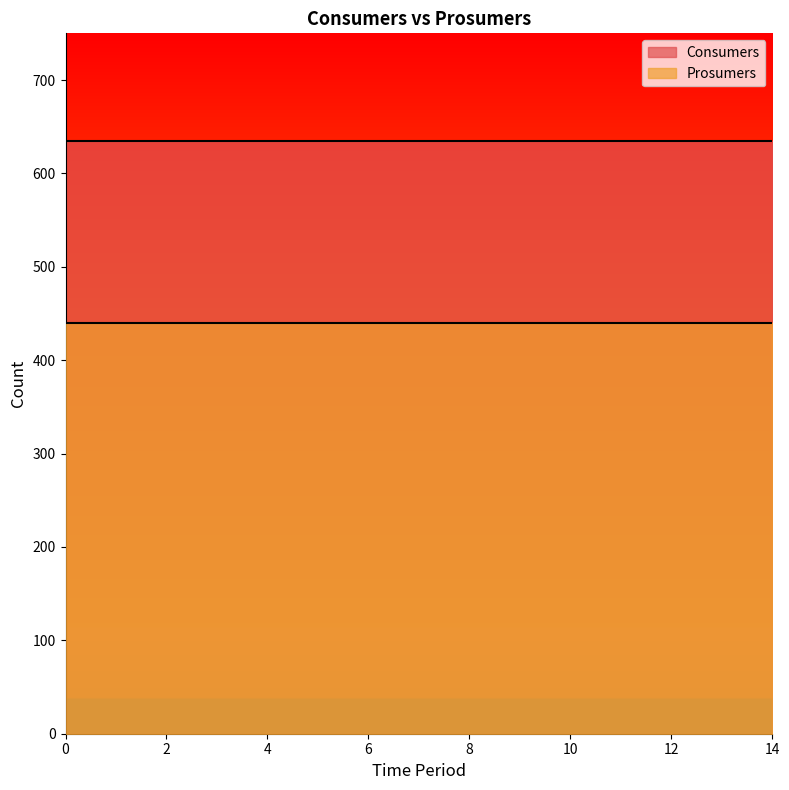

Which series has the largest total across all categories?

Consumers